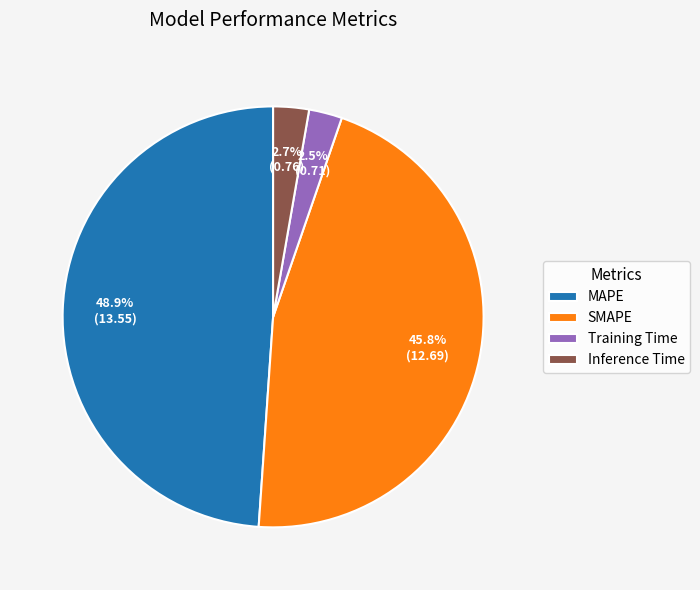

What portion of the pie excludes MAPE?

51.1%